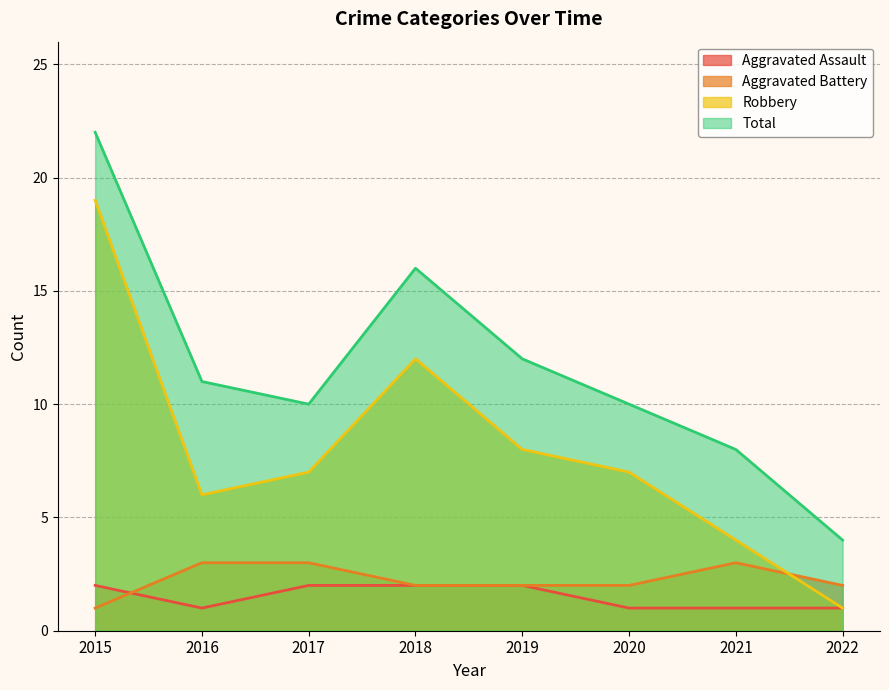

Where does the Aggravated Battery series first go above 2?

2016